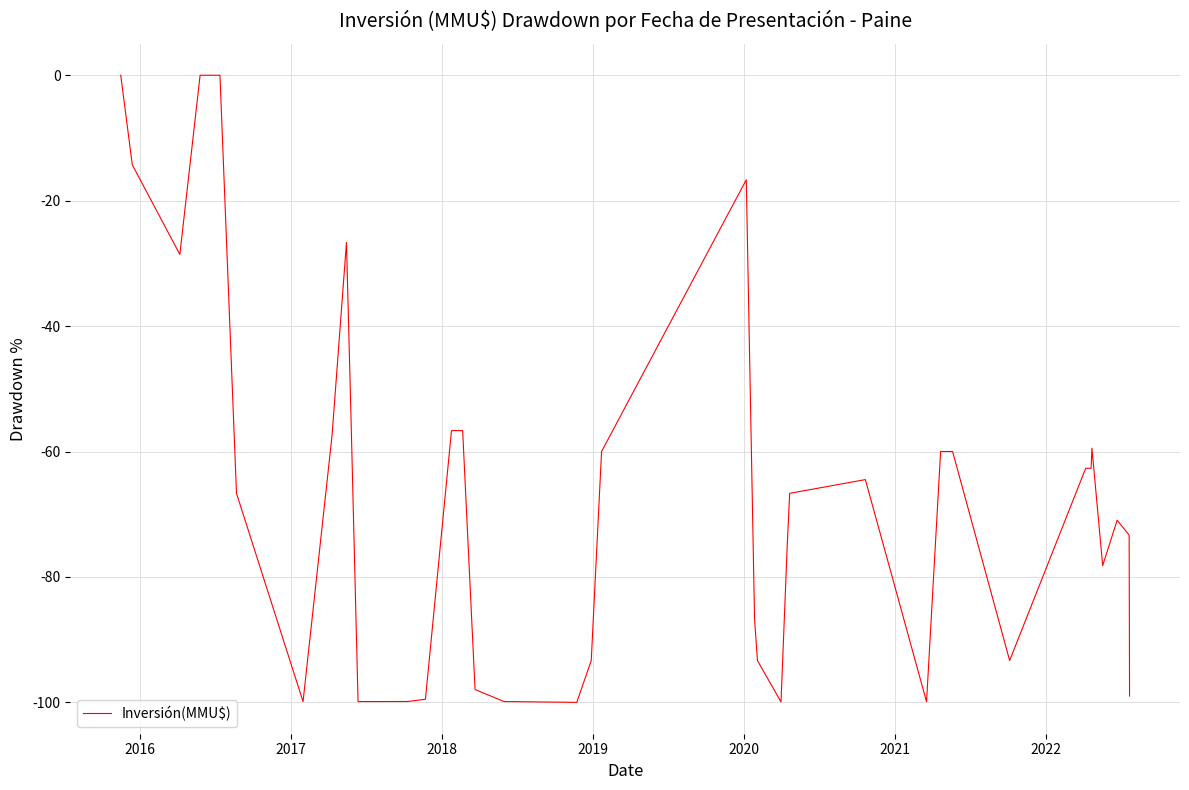

How many lines are shown in the chart?

1